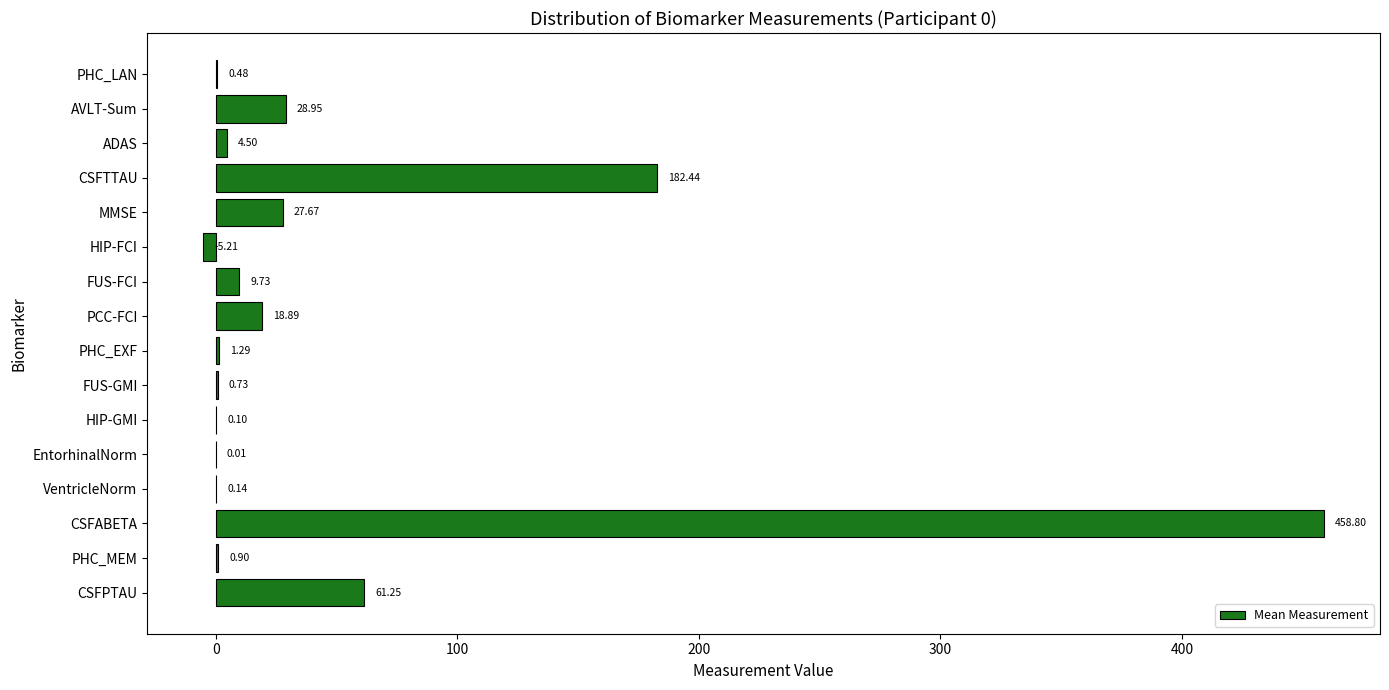

At which category does the chart reach its peak across all series?

CSFABETA